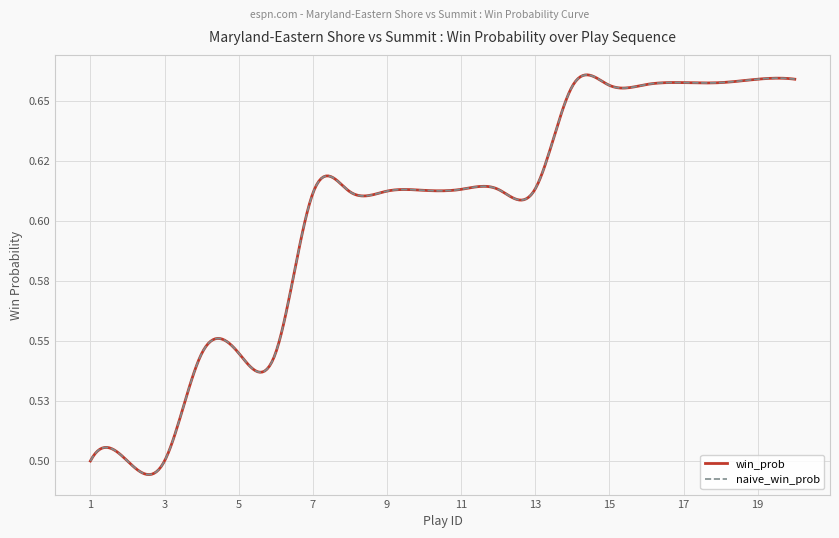

True or false: naive_win_prob and win_prob intersect in this chart.

False